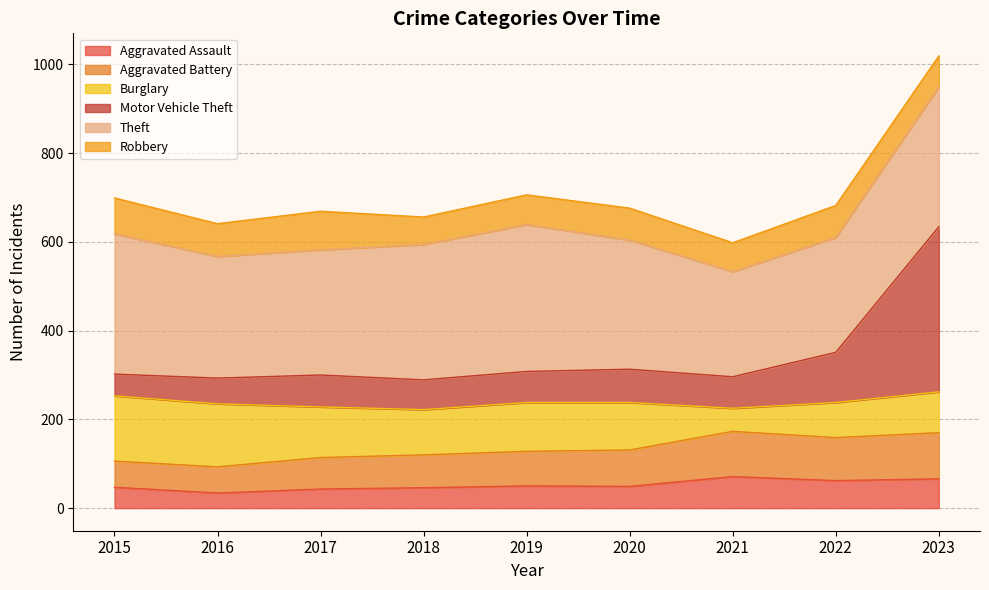

What is the lowest value of the Aggravated Assault series?

34